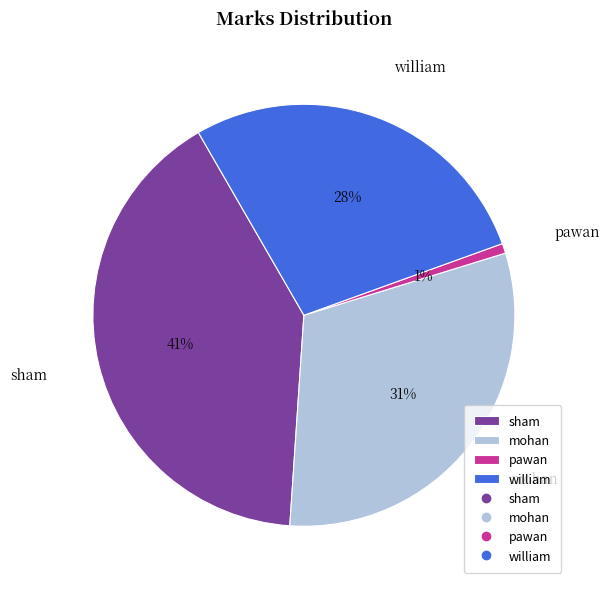

To the nearest percent, what portion does william represent?

28%